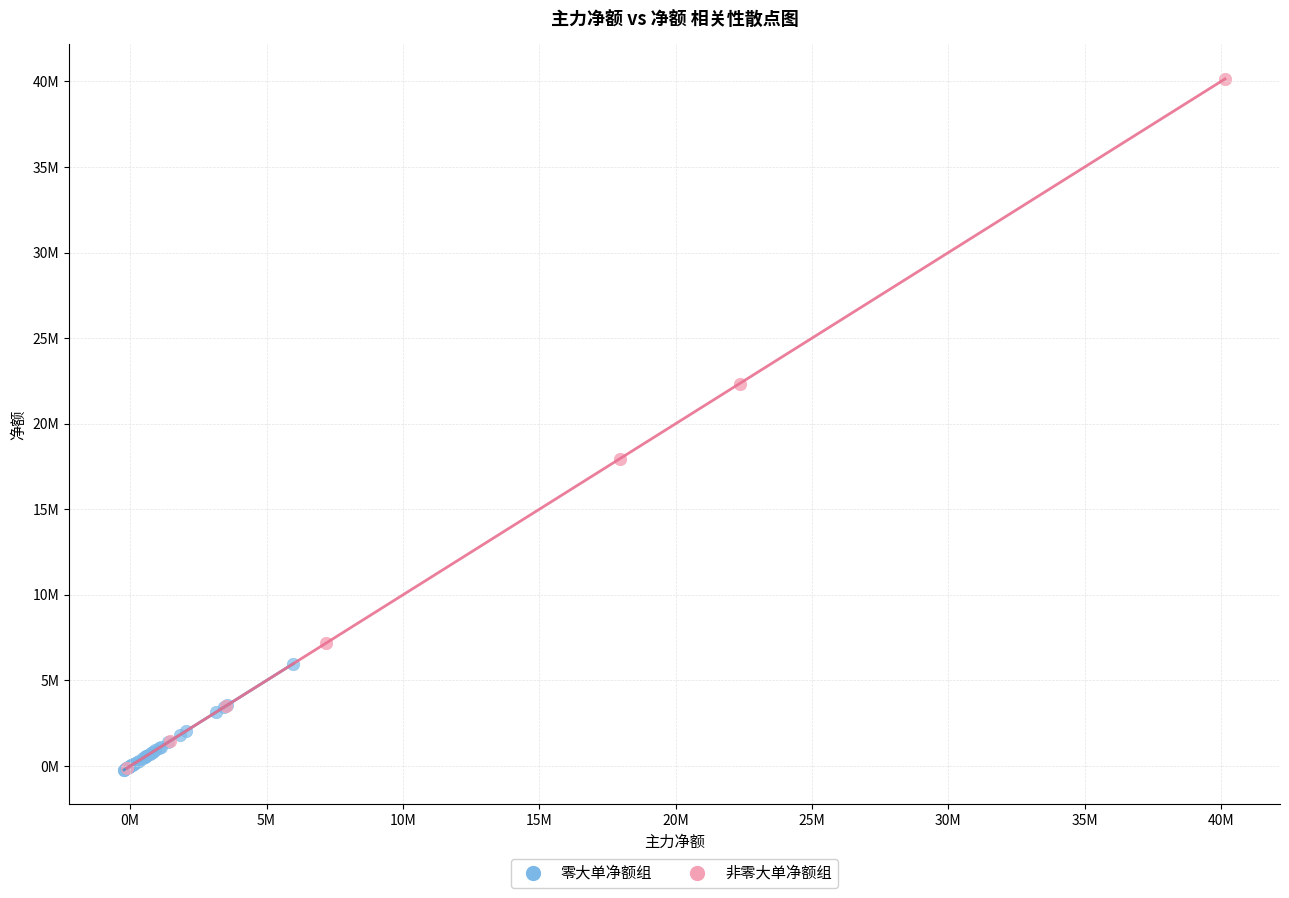

Which series has the largest Y range (max minus min)?

非零大单净额组